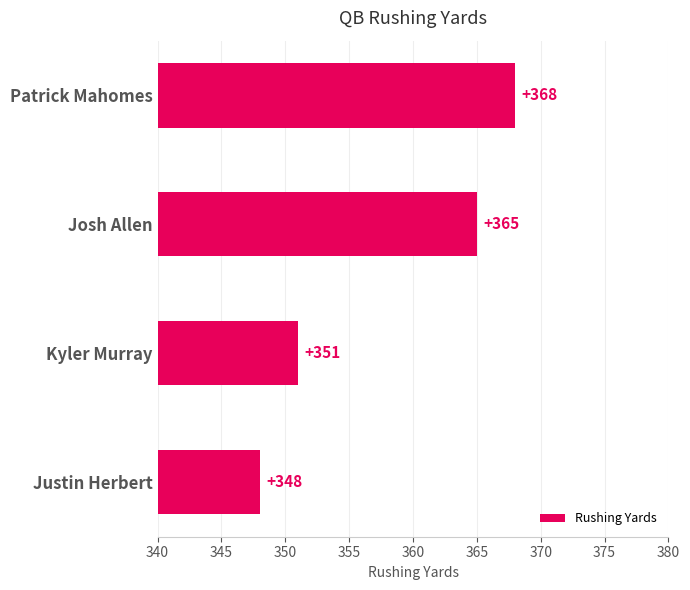

How many series are shown in this chart?

1